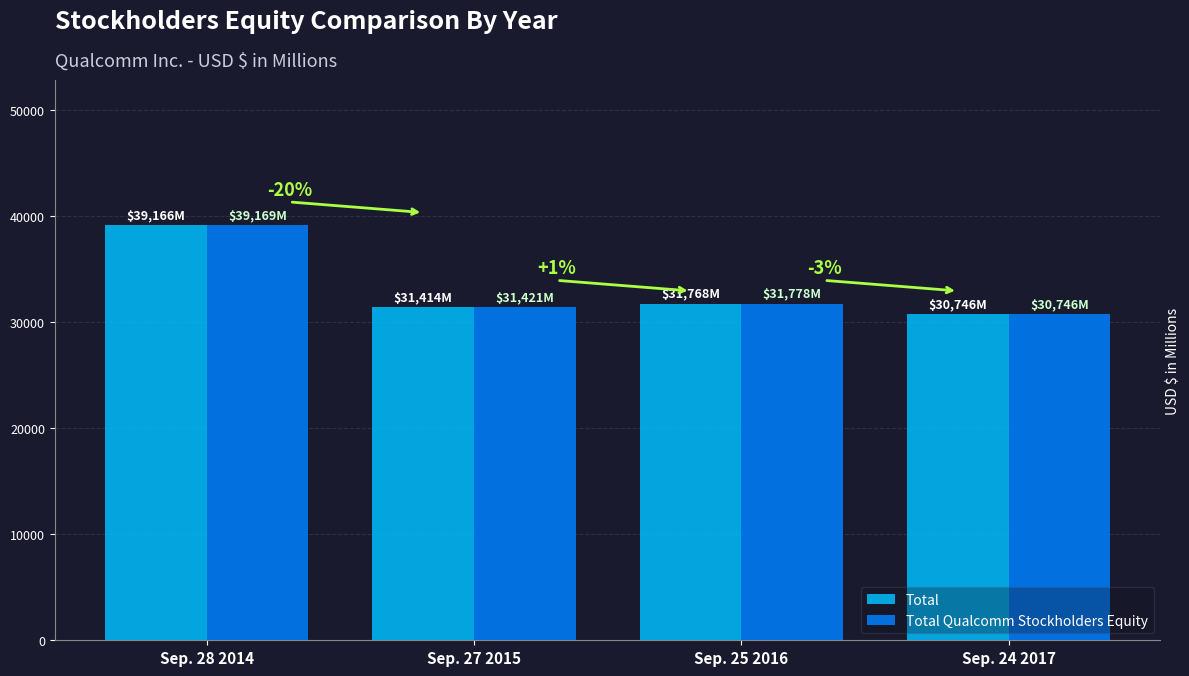

Which category has the lowest value in the Total series?

Sep. 24 2017